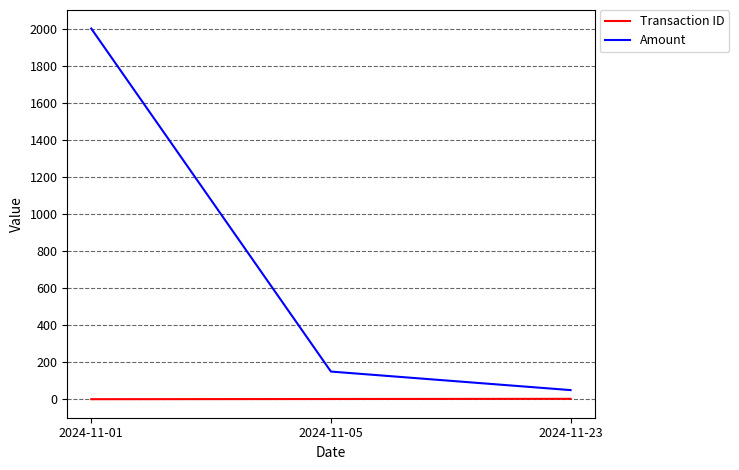

How many values in the Transaction ID series are below 2?

1